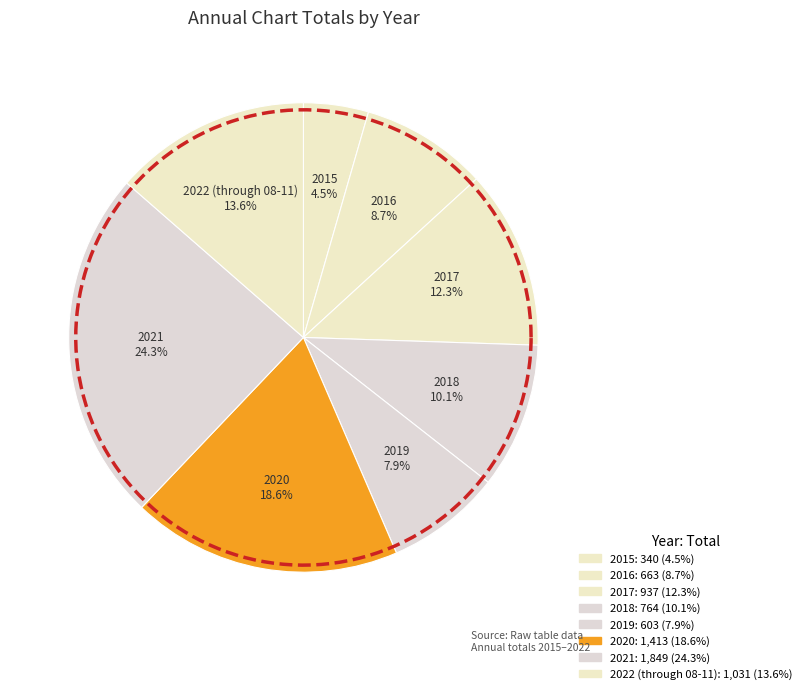

To the nearest percent, what portion does 2022 (through 08-11) represent?

14%